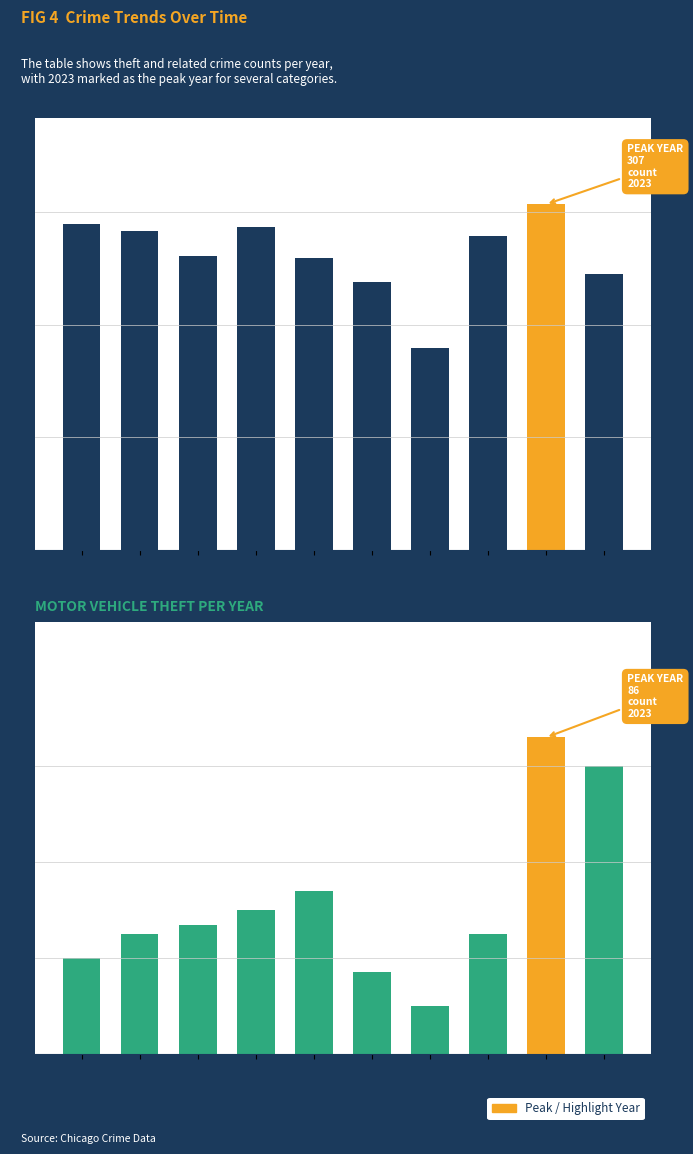

Reading left to right, transcribe all the data shown in this chart.

Theft: 290	283	261	287	259	238	179	279	307	245
Motor Vehicle Theft: 40	45	47	50	54	37	30	45	86	80